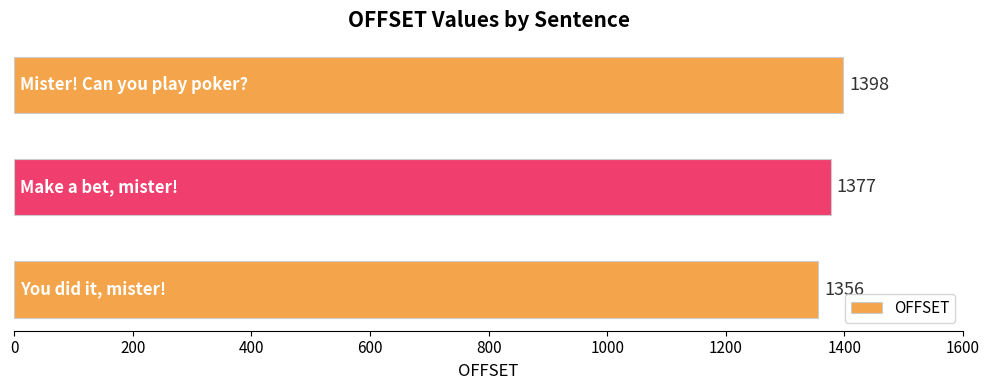

What is the difference between the maximum and minimum values?

42